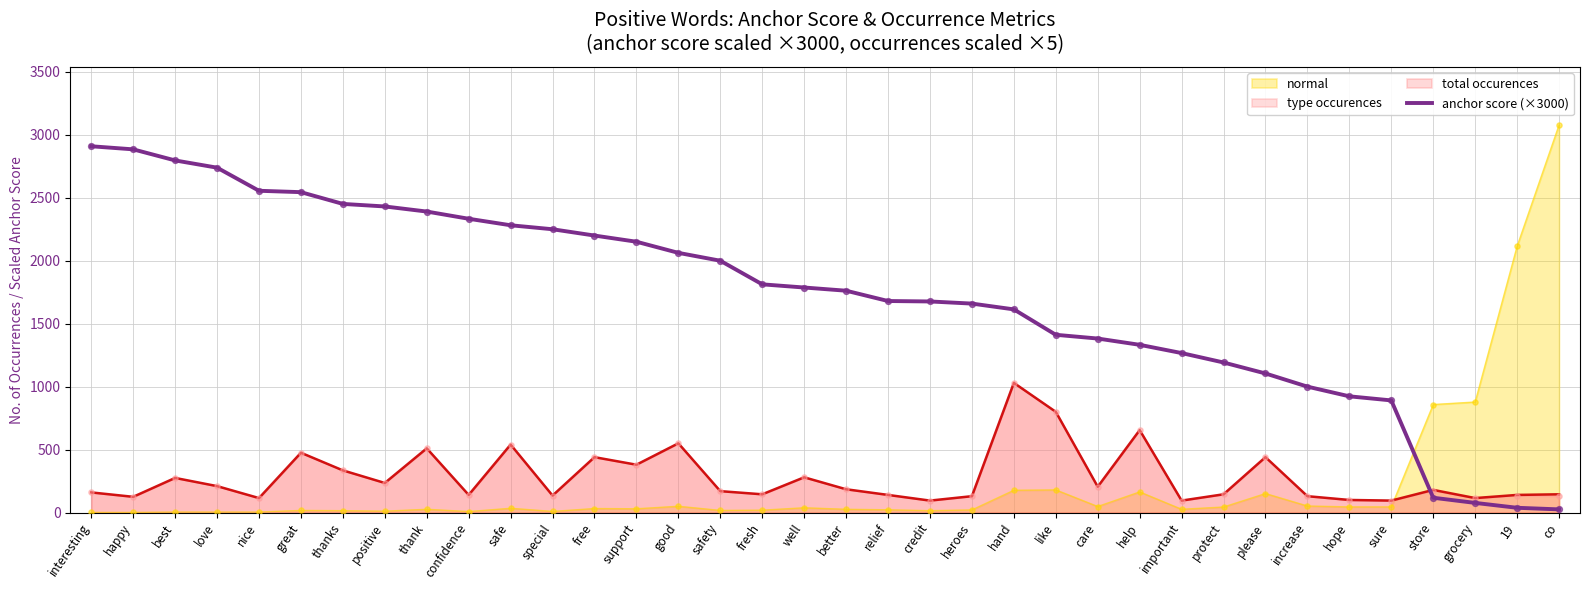

What is the ratio of the value at sure to the value at grocery?

11.6